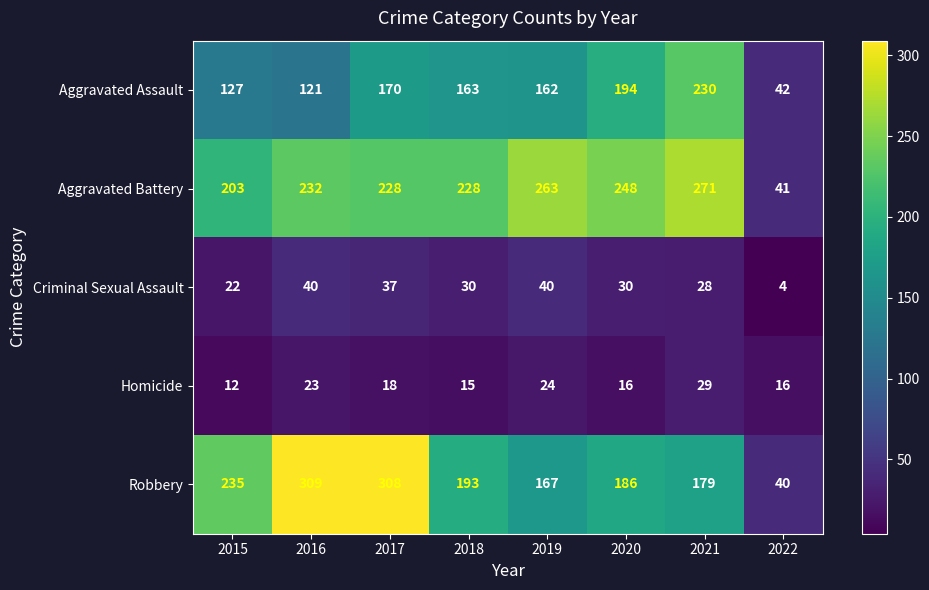

True or false: Aggravated Assault has a value of 170 at 2017.

True